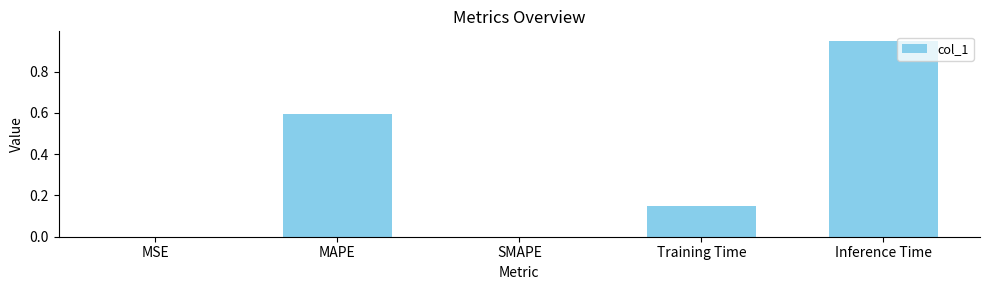

What is the sum of all values?

1.7